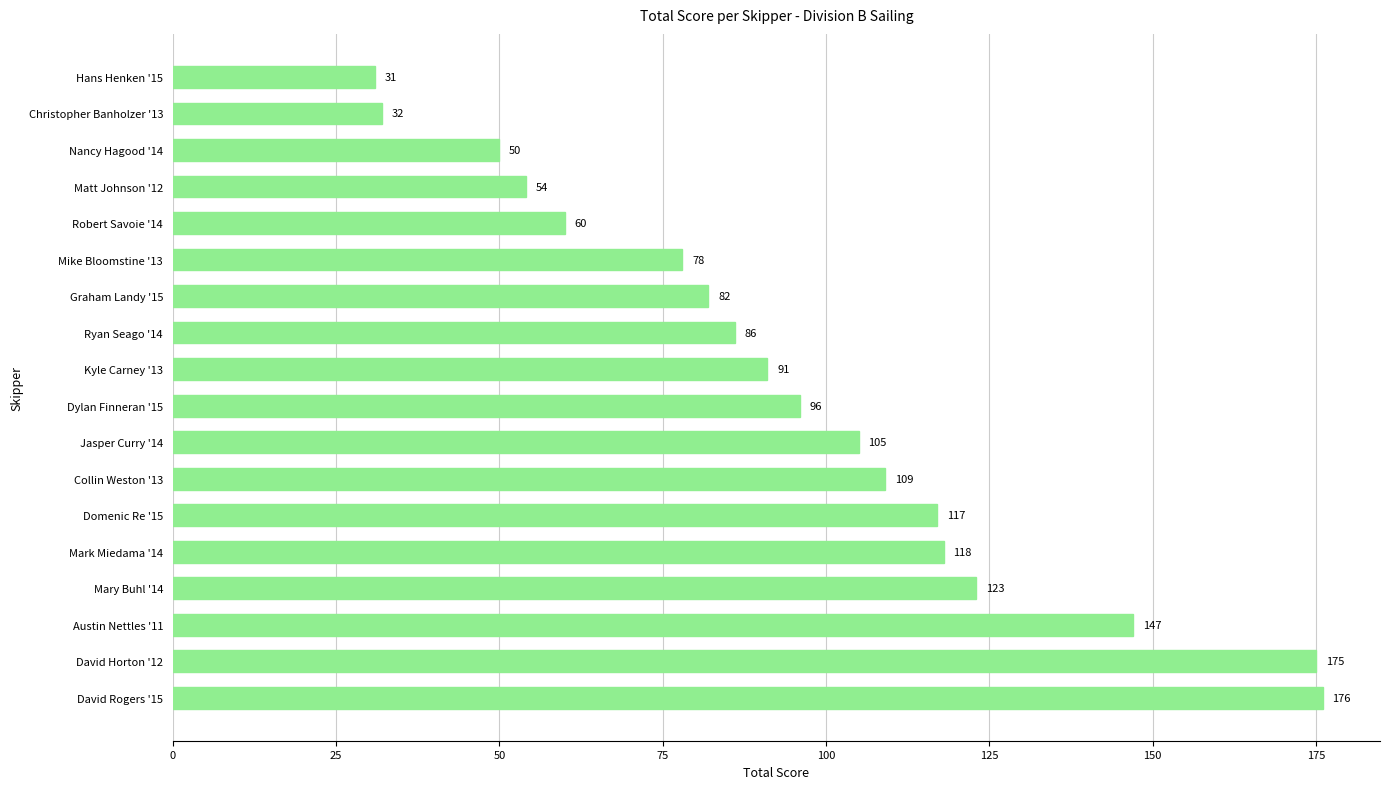

Which category has the highest value across all series?

David Rogers '15